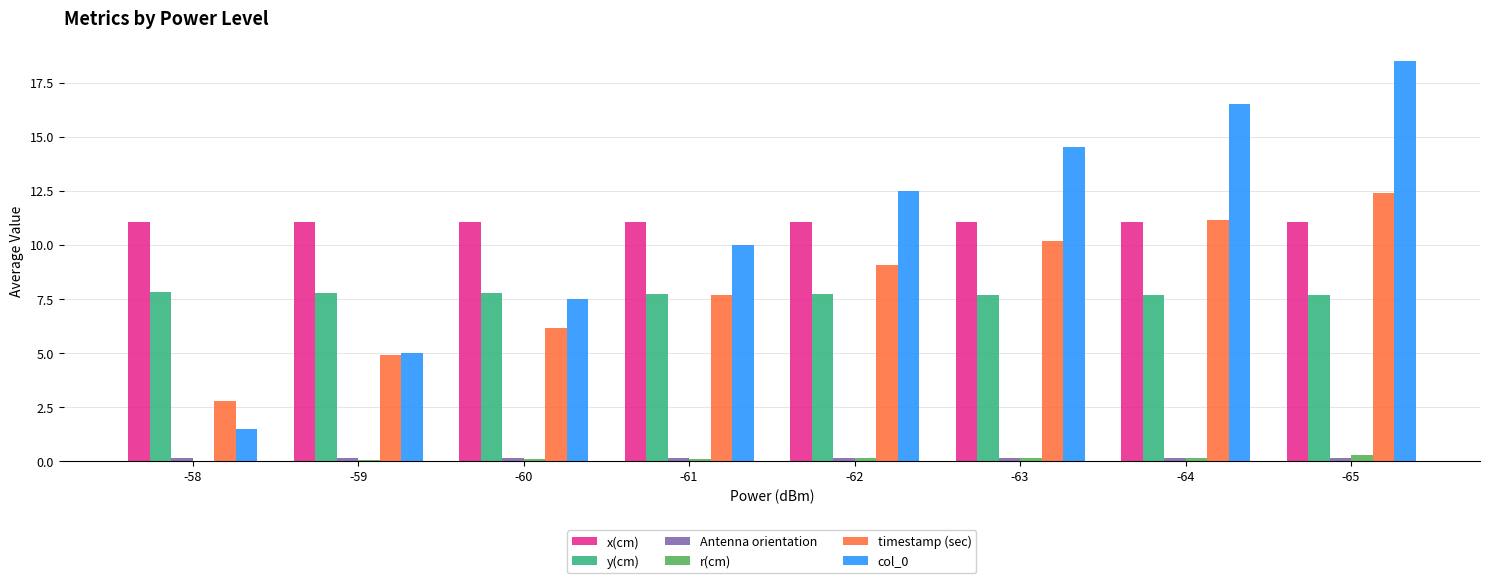

Is it true that col_0 equals 11.5 at -60?

False